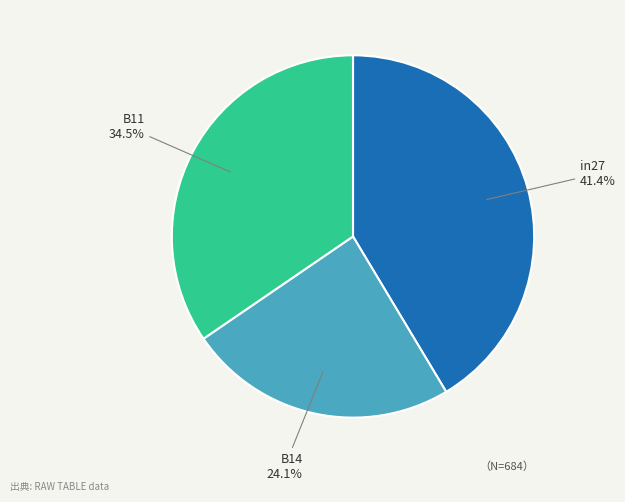

What percentage is the in27 slice, to the nearest percent?

41%